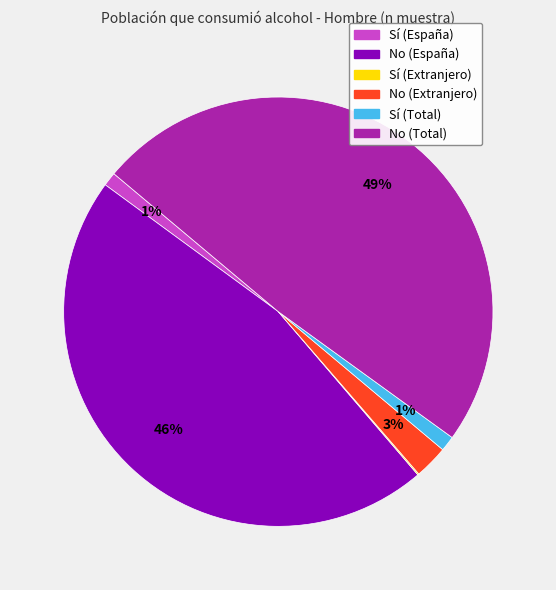

Does any single category account for the majority?

No